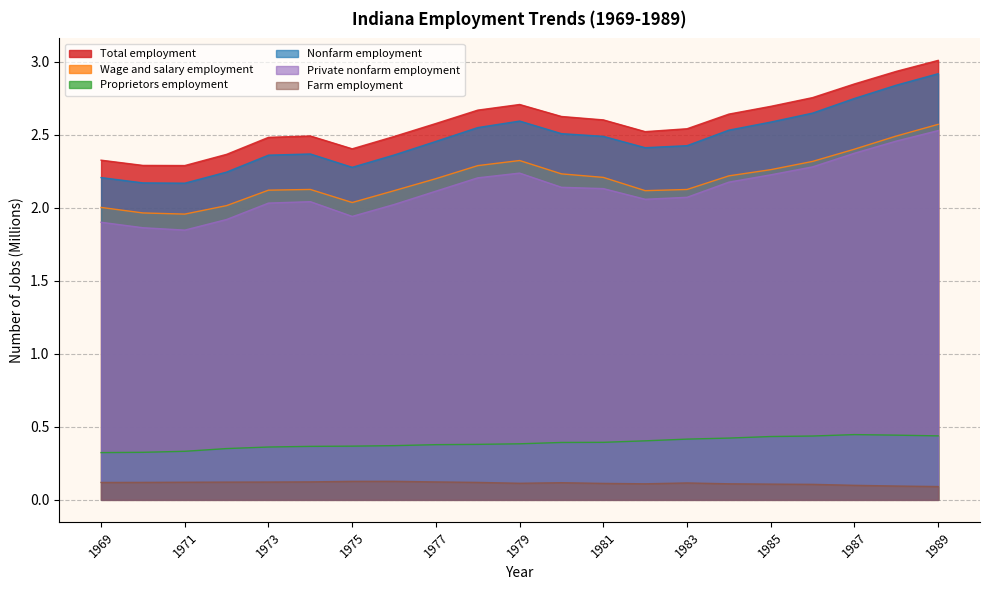

How many categories are shown in the chart?

21